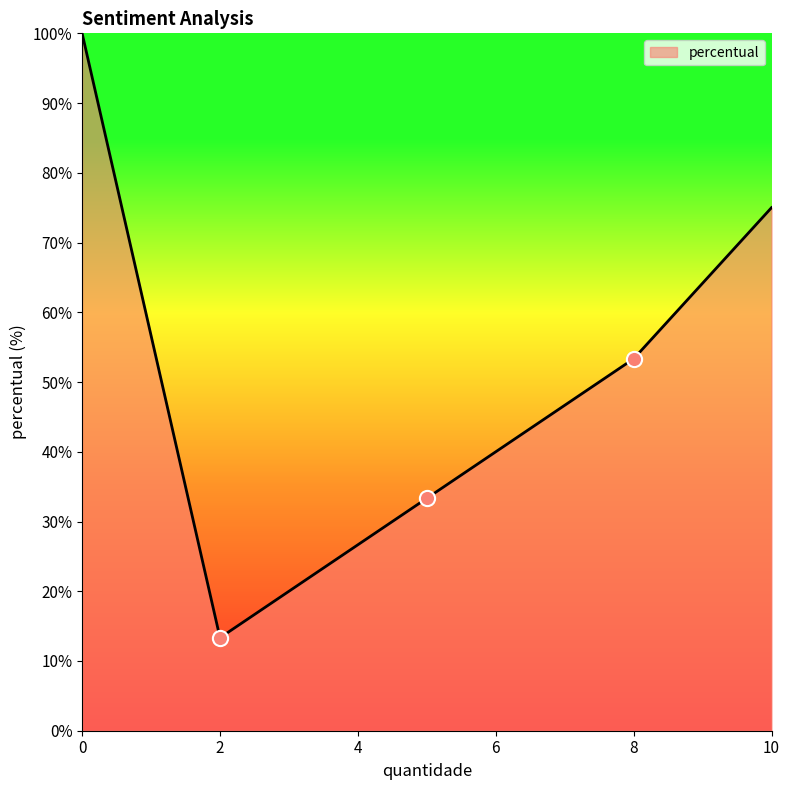

What is the greatest value displayed?

100.0